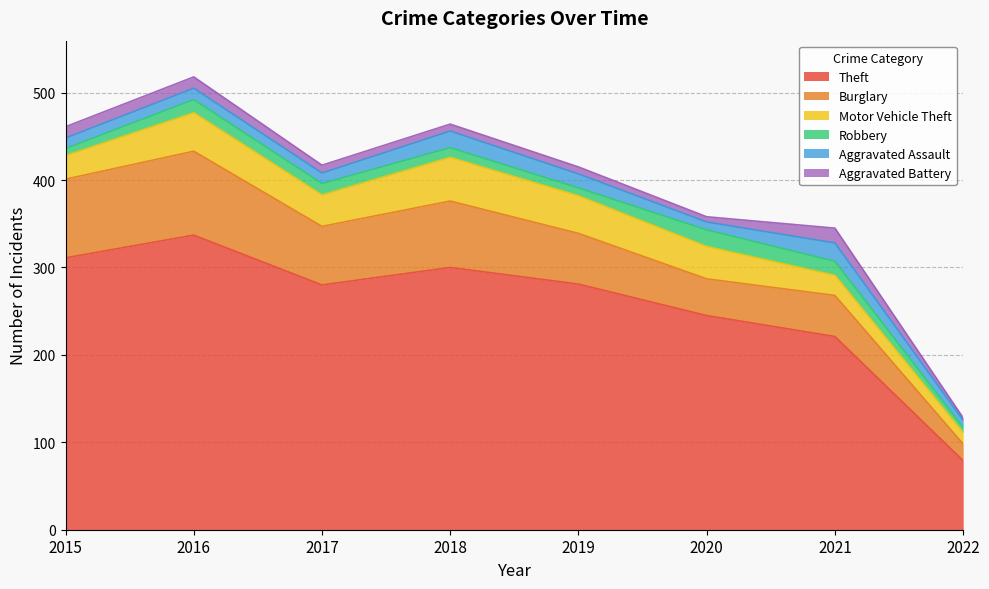

What are all the series names shown in the legend?

Theft, Burglary, Motor Vehicle Theft, Robbery, Aggravated Assault, Aggravated Battery